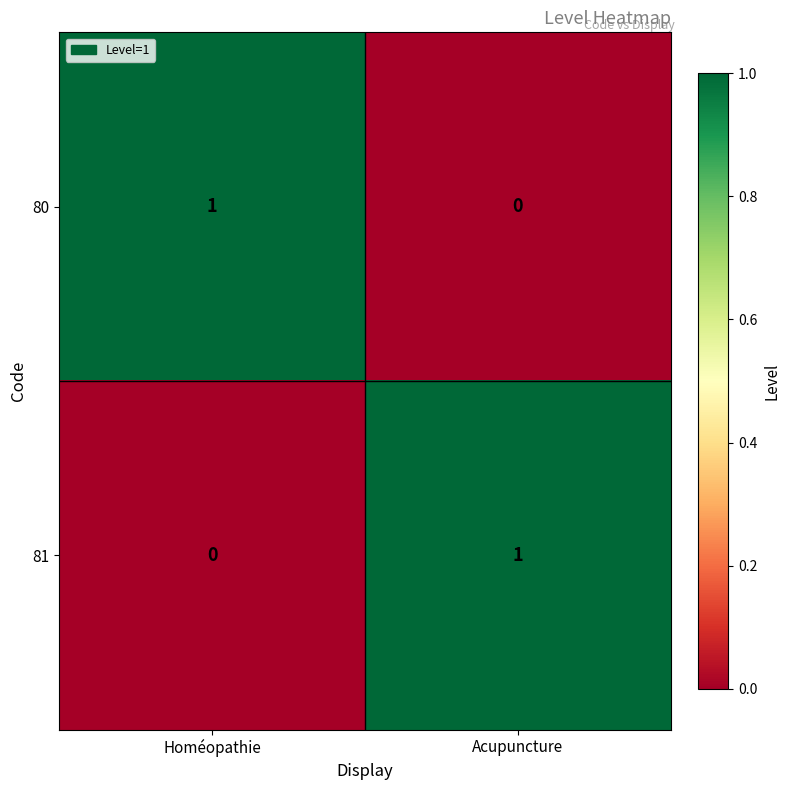

At which label is 80 closest to 0?

Acupuncture